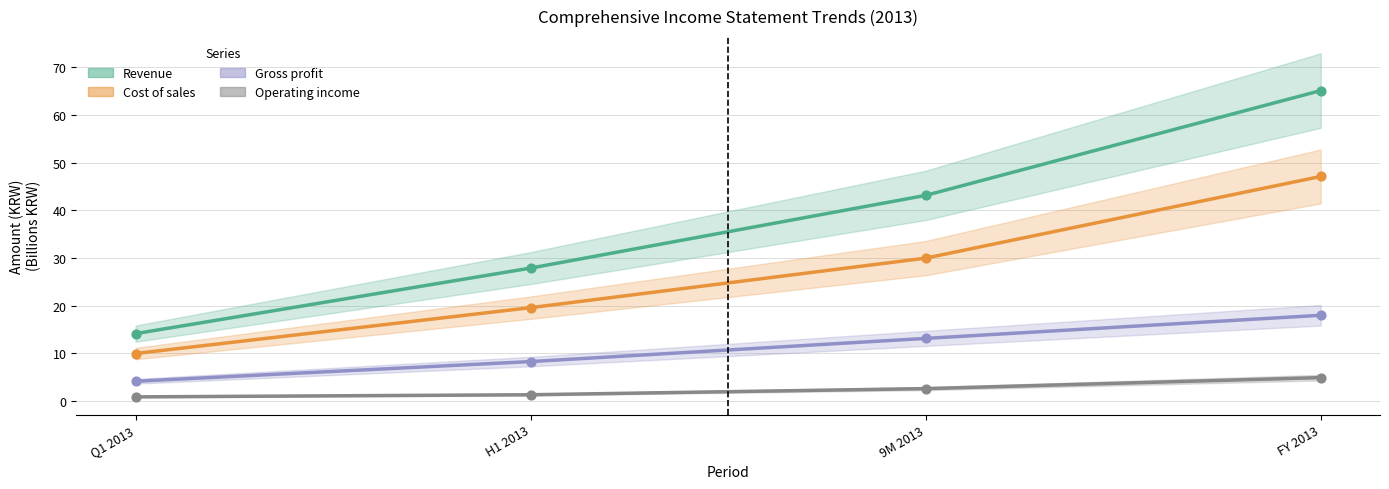

Is the value of Gross profit at Q1 2013 greater than the value of Cost of sales at 9M 2013?

No